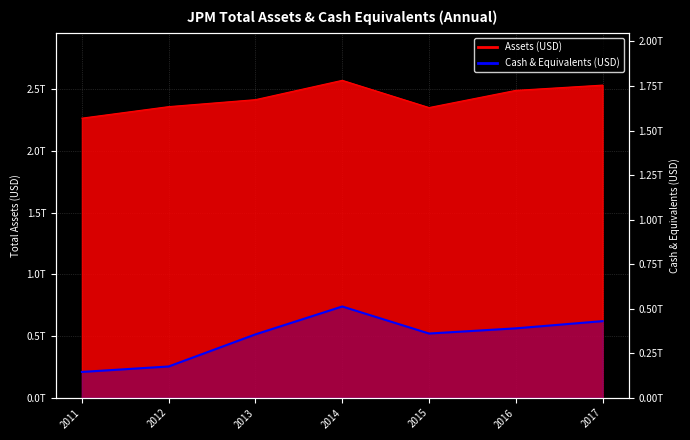

At which label is the value closest to 328594500000?

2013